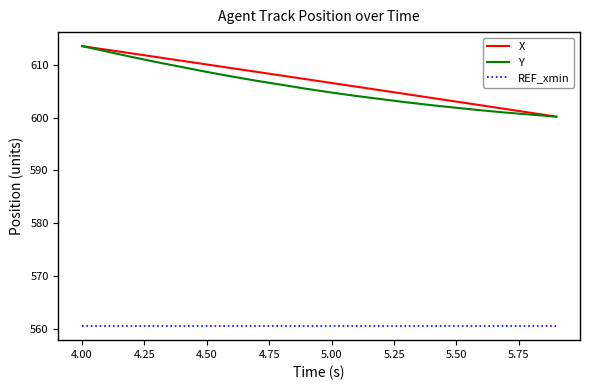

What is the maximum value shown in the chart?

613.5